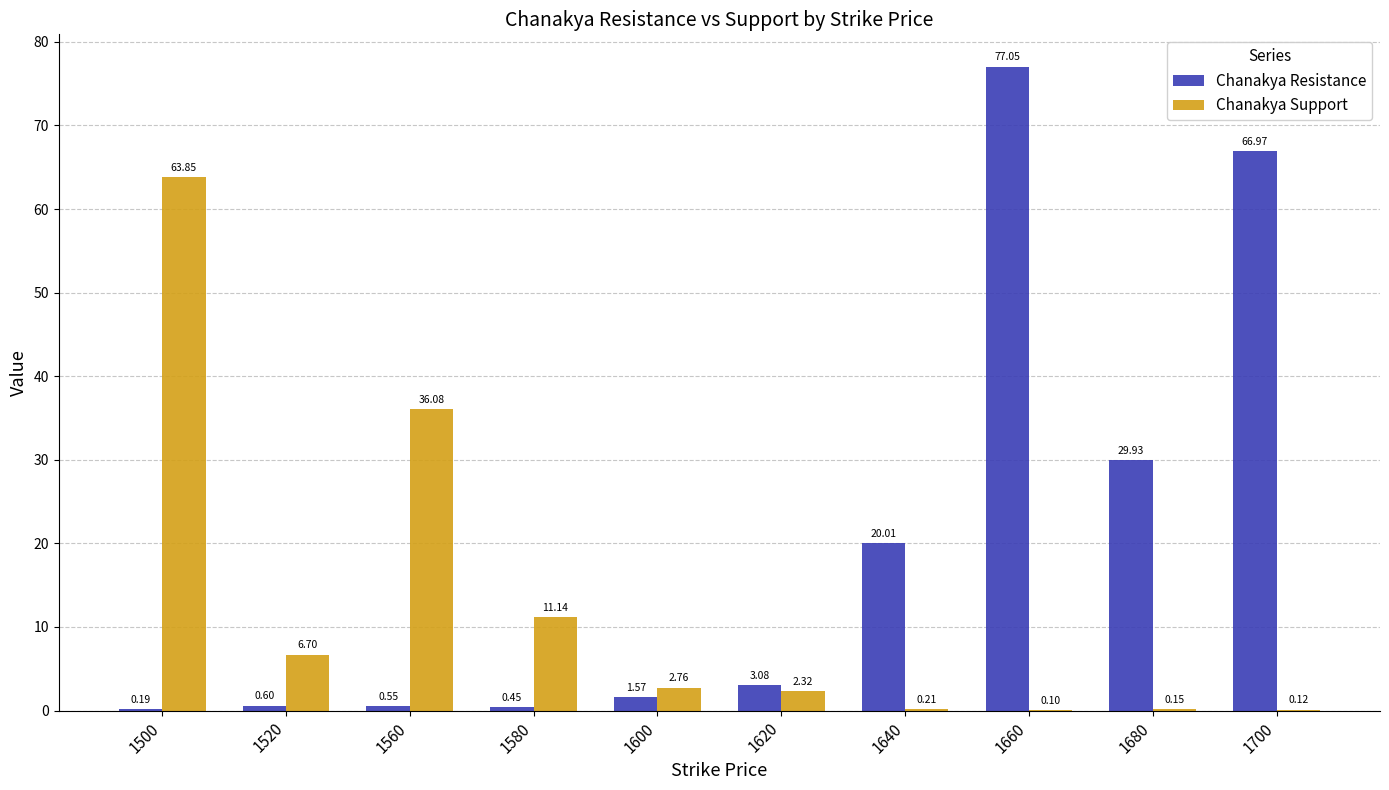

How many groups of bars are there?

10